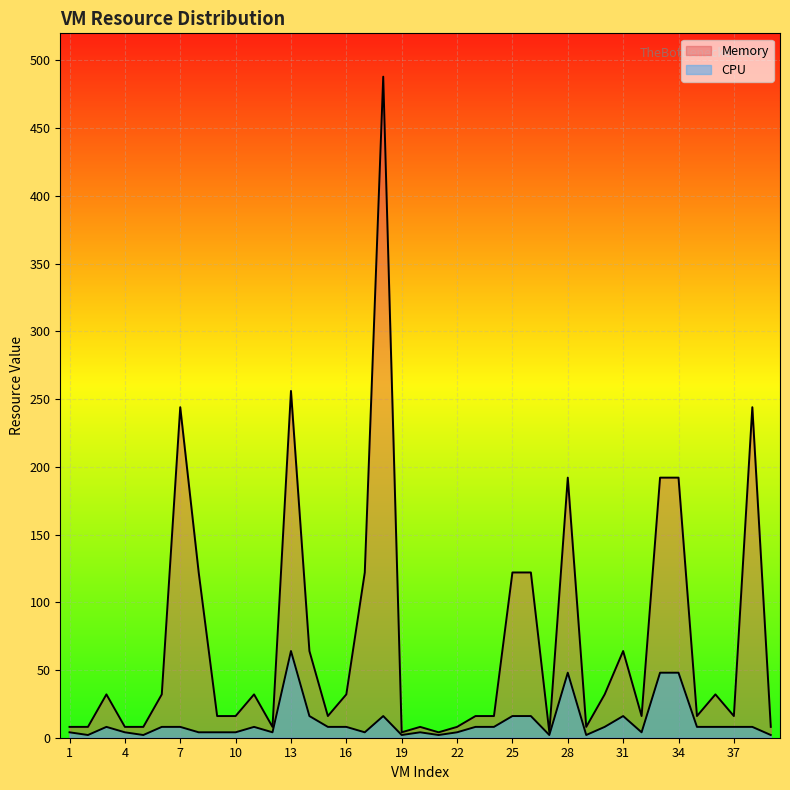

What is the value of the Memory point at the 34th from the left?

192